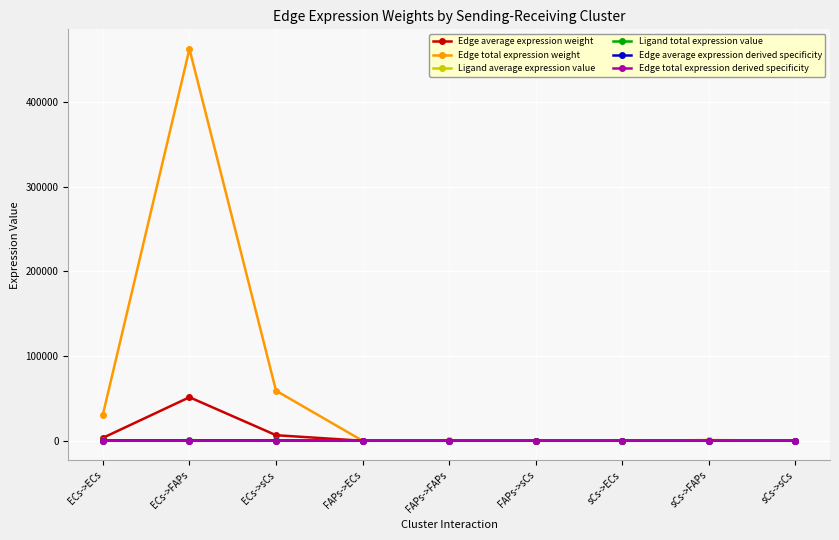

At which category does the chart reach its minimum across all series?

FAPs->ECs